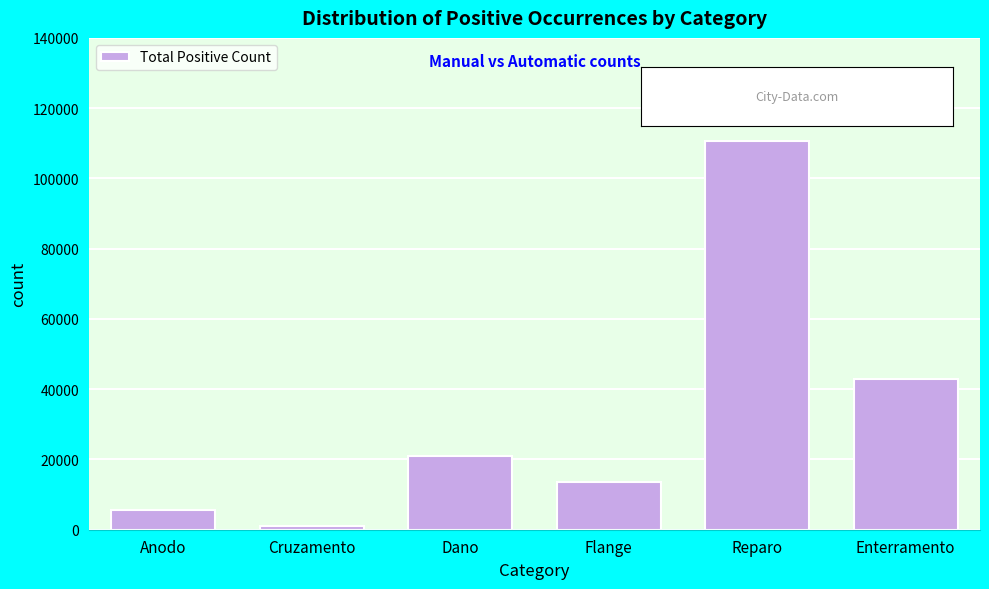

Reading left to right, transcribe all the data shown in this chart.

5637	1167	20962	13587	110750	42840